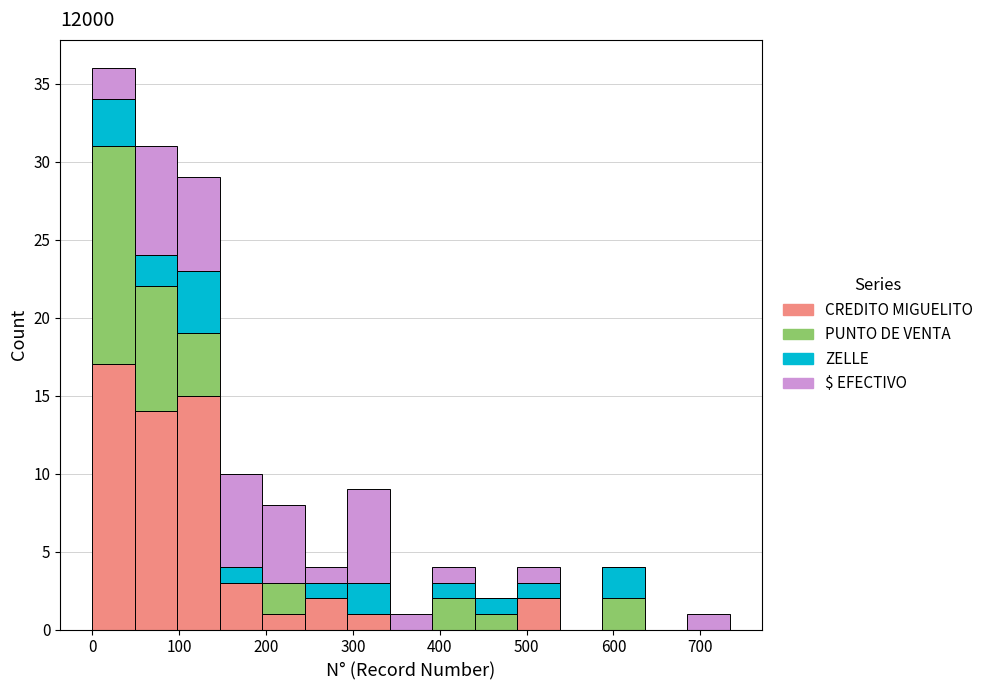

What is the total height of the stacked bar covering 490 to 540 on the x-axis? Neither the bar edges nor the heights are printed on the chart, so give them approximately, as read against the axes.

4